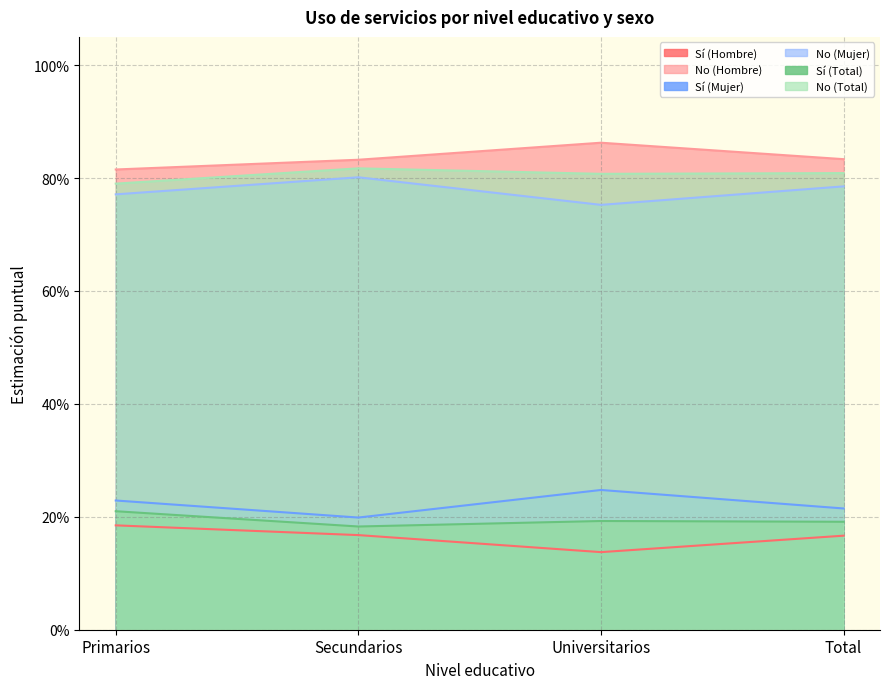

Reading left to right, list all the values displayed in this chart.

Sí (Hombre): Primarios=0.8	Secundarios=0.8	Universitarios=0.9	Total=0.8
No (Hombre): Primarios=0.2	Secundarios=0.2	Universitarios=0.1	Total=0.2
Sí (Mujer): Primarios=0.8	Secundarios=0.8	Universitarios=0.8	Total=0.8
No (Mujer): Primarios=0.2	Secundarios=0.2	Universitarios=0.2	Total=0.2
Sí (Total): Primarios=0.2	Secundarios=0.2	Universitarios=0.2	Total=0.2
No (Total): Primarios=0.8	Secundarios=0.8	Universitarios=0.8	Total=0.8